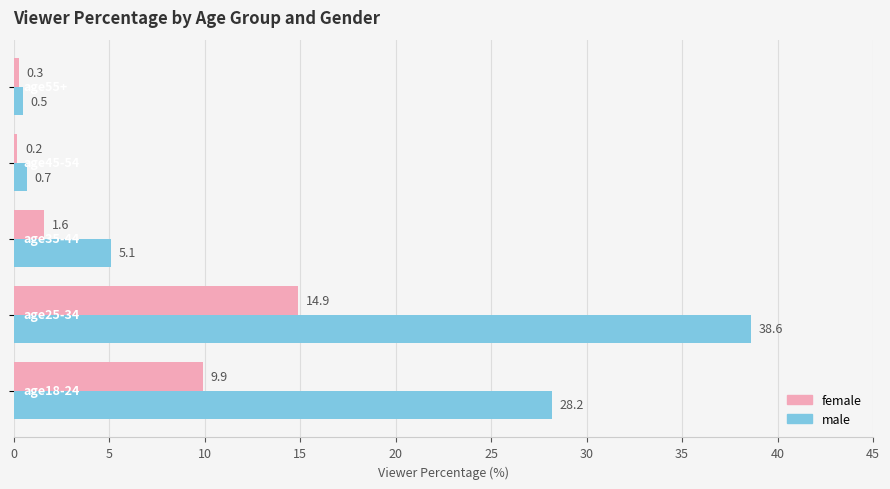

What is the greatest value displayed?

38.6